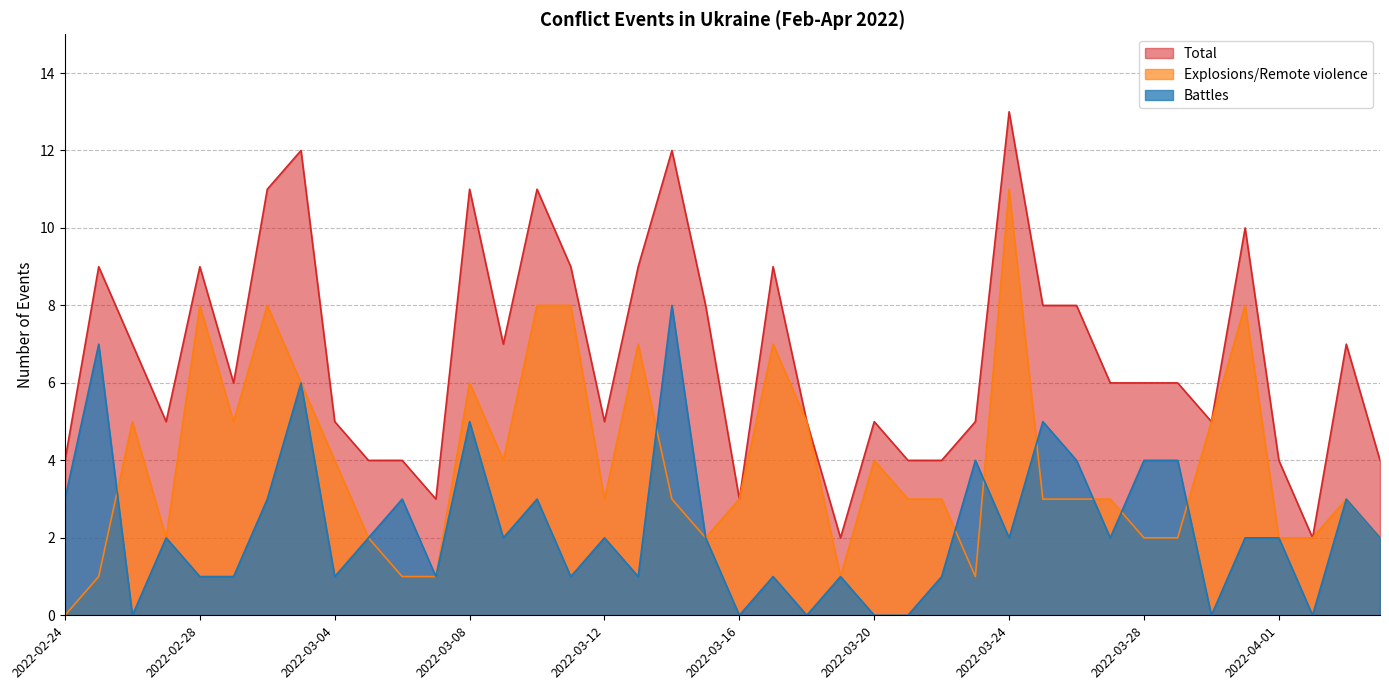

What is the greatest value displayed?

13